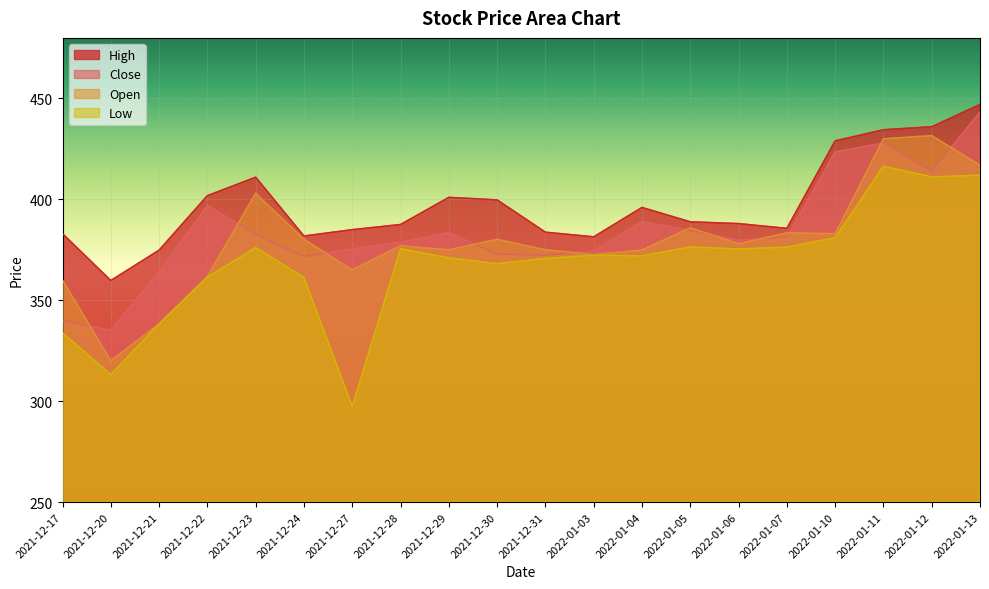

What is the difference between the maximum and minimum values in the Open series?

111.6